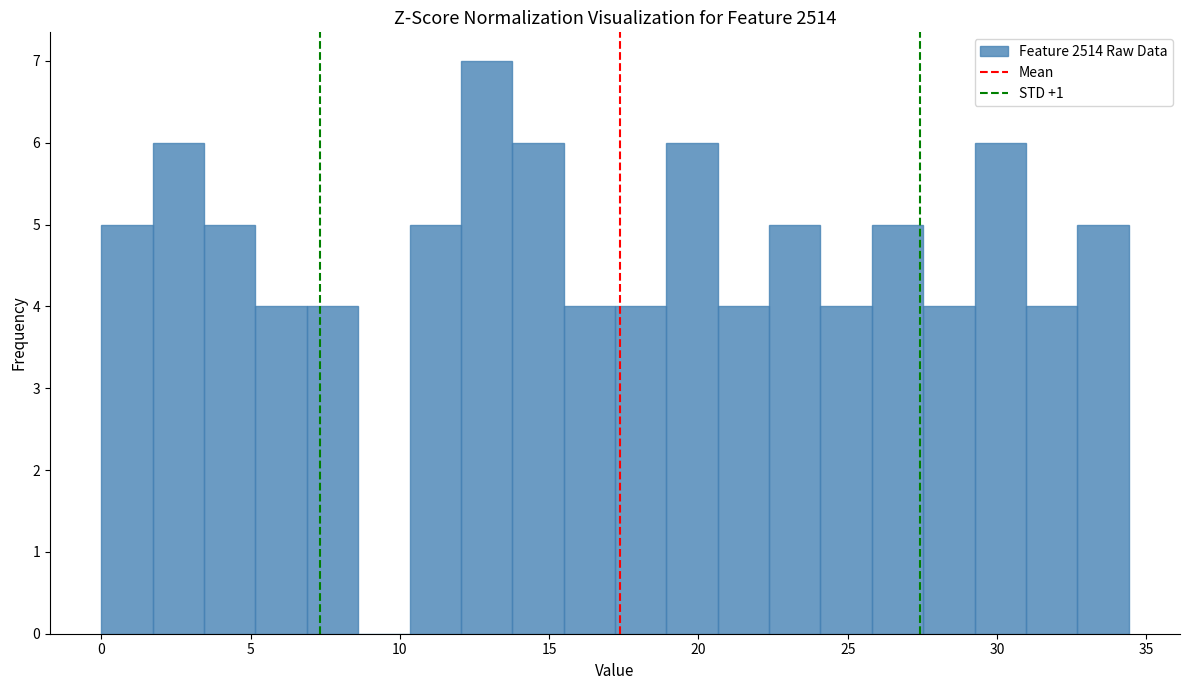

Read against the x-axis, roughly where is the centre of the tallest bar?

13.0